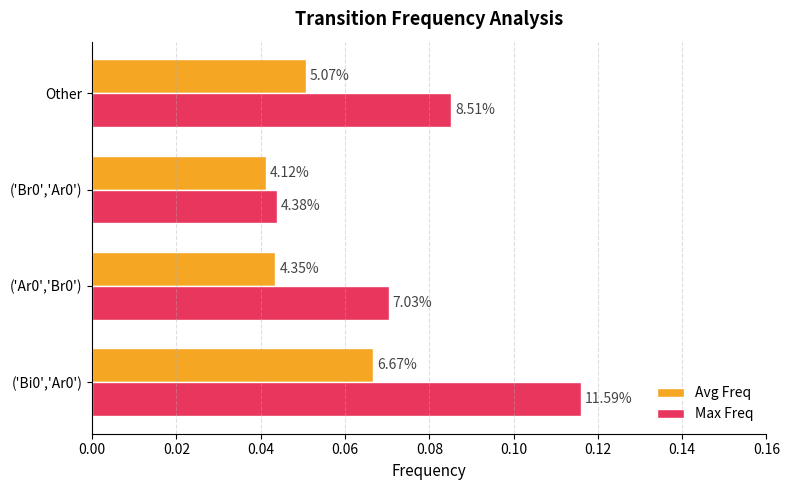

At how many categories does at least one series exceed 0?

4